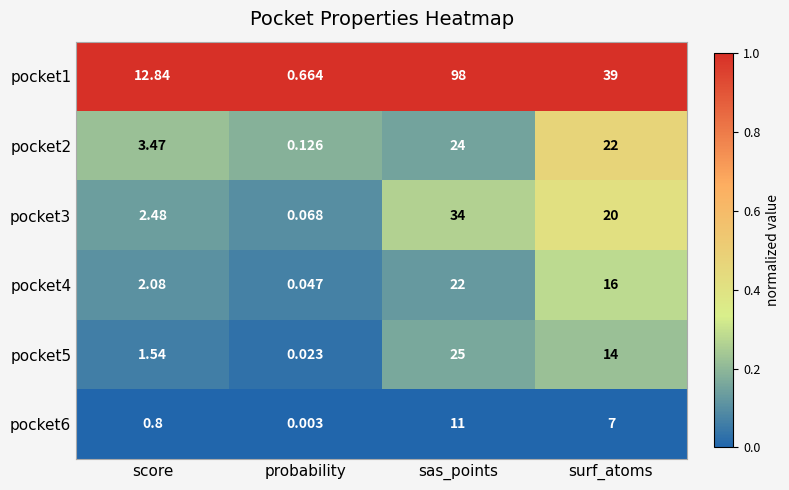

List the series in order of their peak value, highest first.

pocket1, pocket3, pocket5, pocket2, pocket4, pocket6